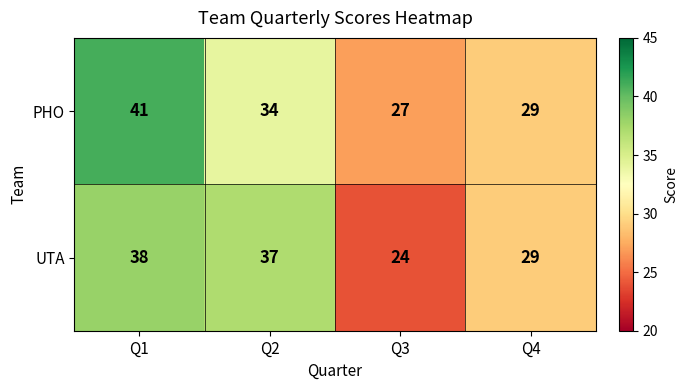

Reading right to left, what are all the values shown in this chart?

PHO: Q4=29	Q3=27	Q2=34	Q1=41
UTA: Q4=29	Q3=24	Q2=37	Q1=38